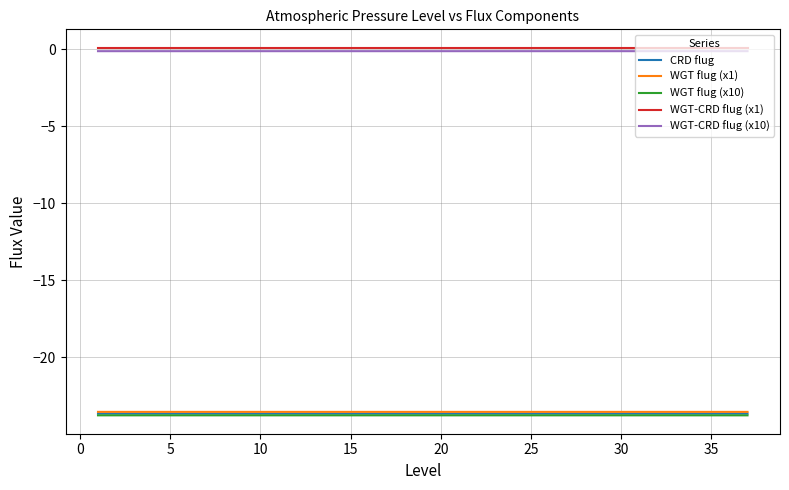

What is the smallest value displayed?

-23.8